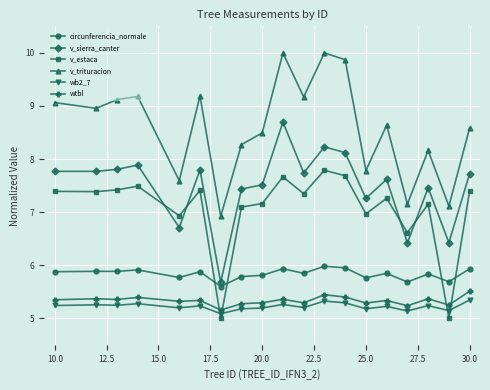

How many lines are shown in the chart?

6